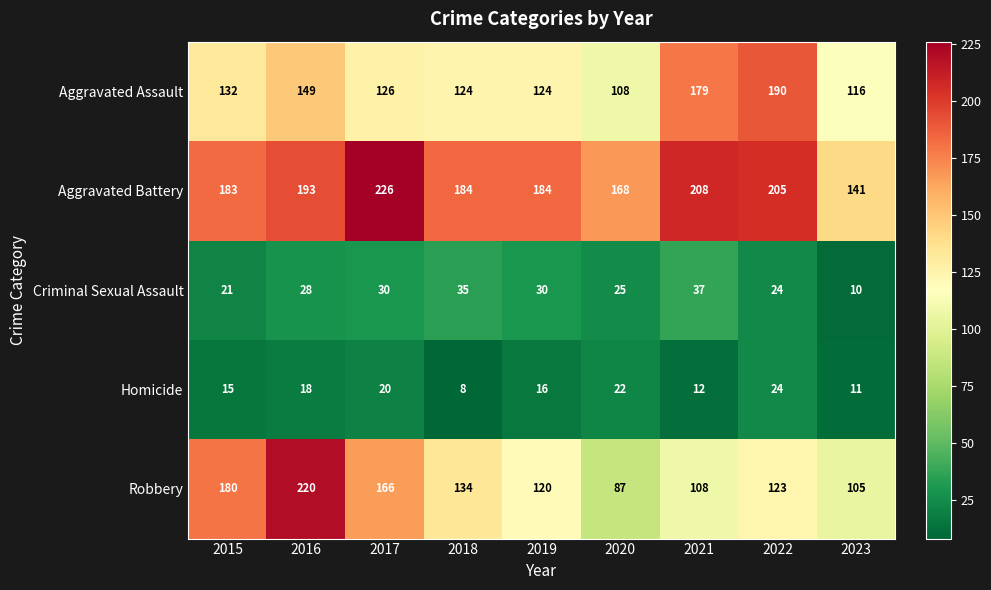

The Robbery series shows 296 at 2016. True or false?

False